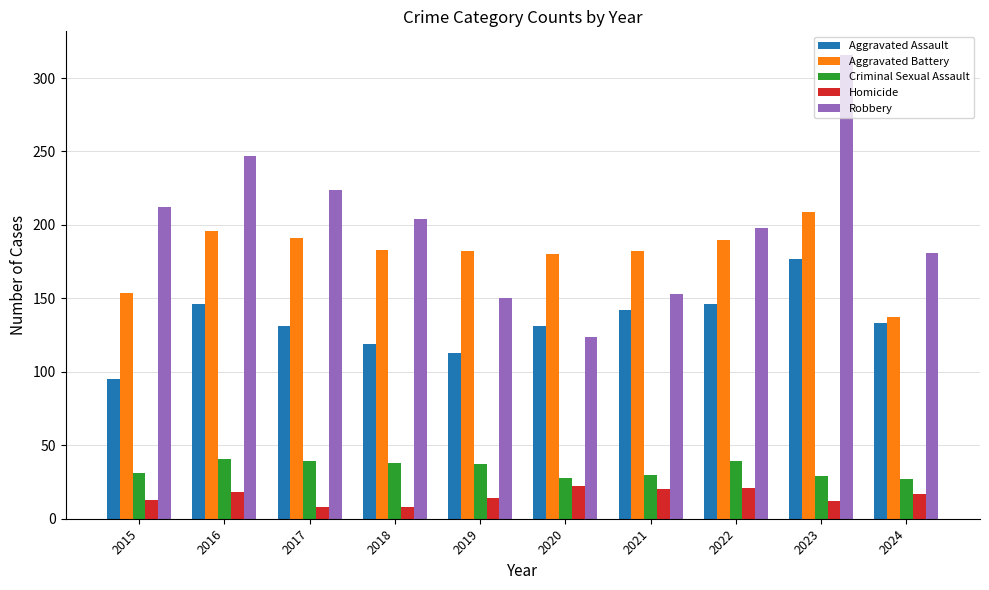

How many bars are there in each group?

5